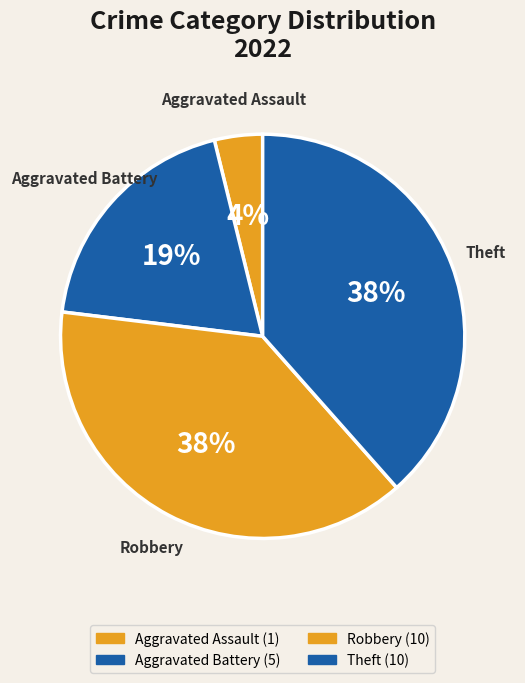

Combined, do Theft and Robbery account for over 50%?

Yes